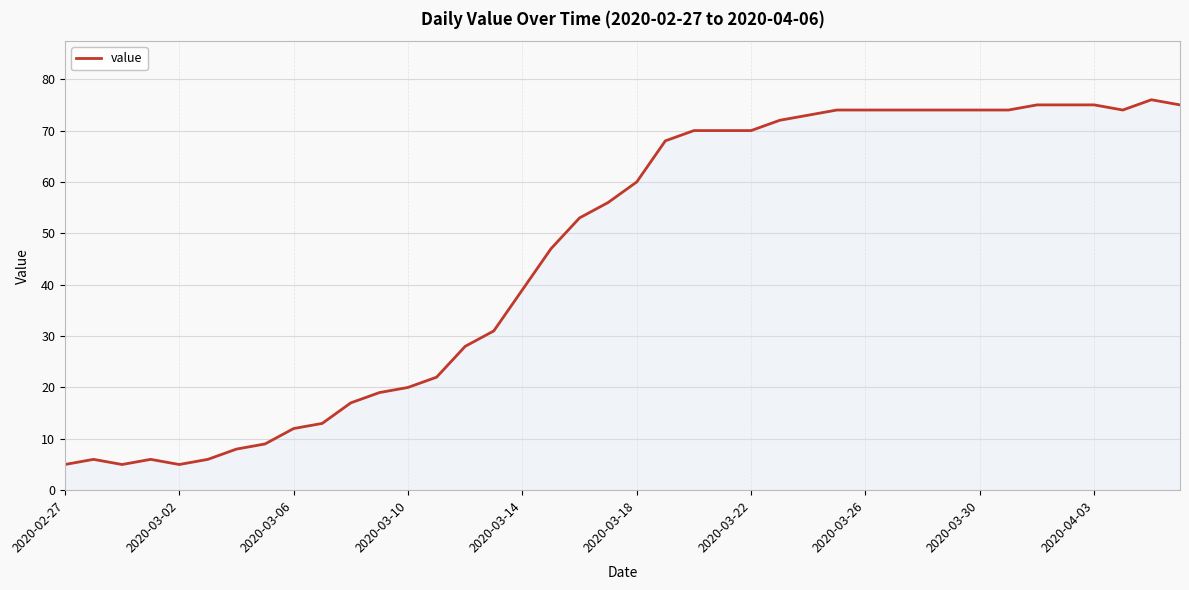

What is the difference between the maximum and minimum values?

71